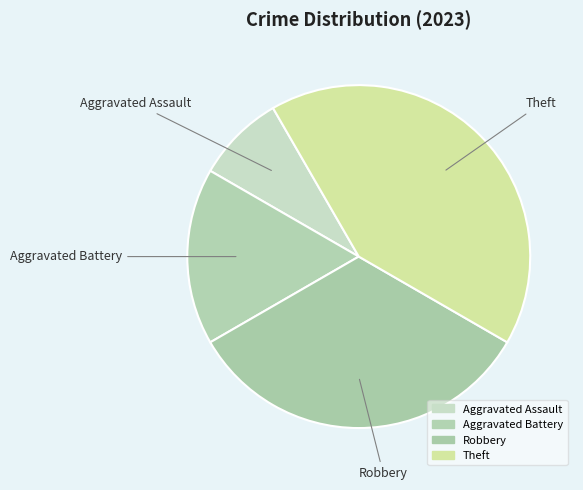

To the nearest percent, what percentage of the pie is Theft?

42%